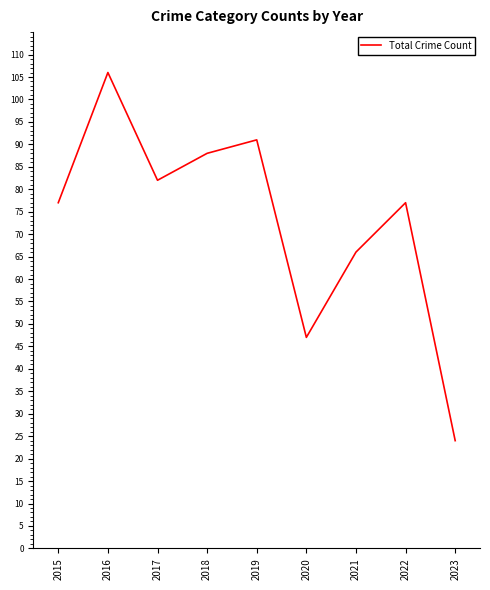

How many series are shown in this chart?

1